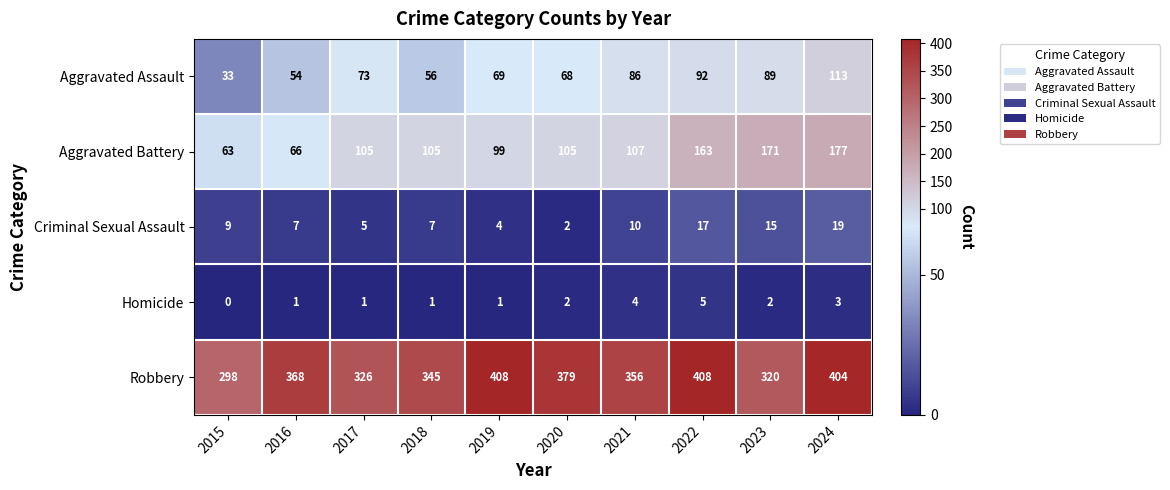

What is the sum of all Criminal Sexual Assault values?

95